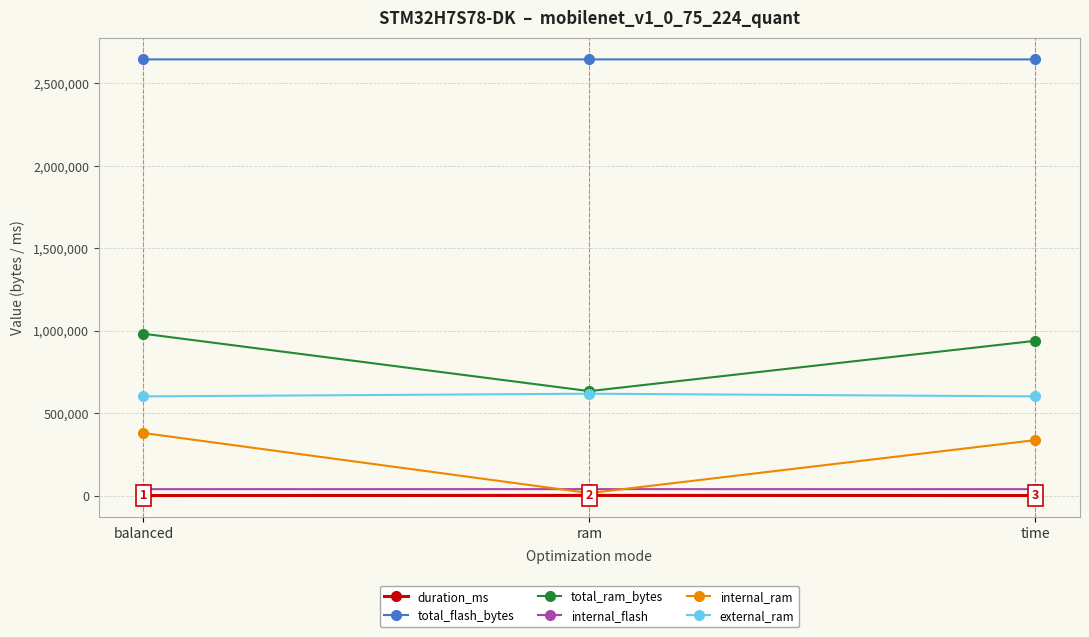

What is the total value across all series at ram?

3955421.2